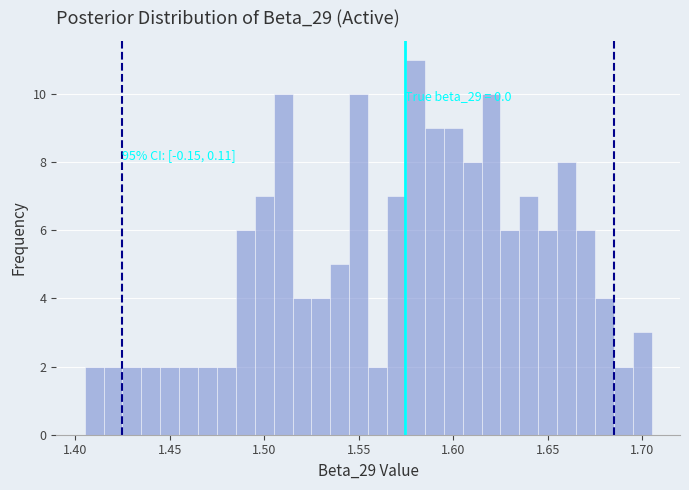

Read against the x-axis, roughly where is the centre of the tallest bar?

1.580